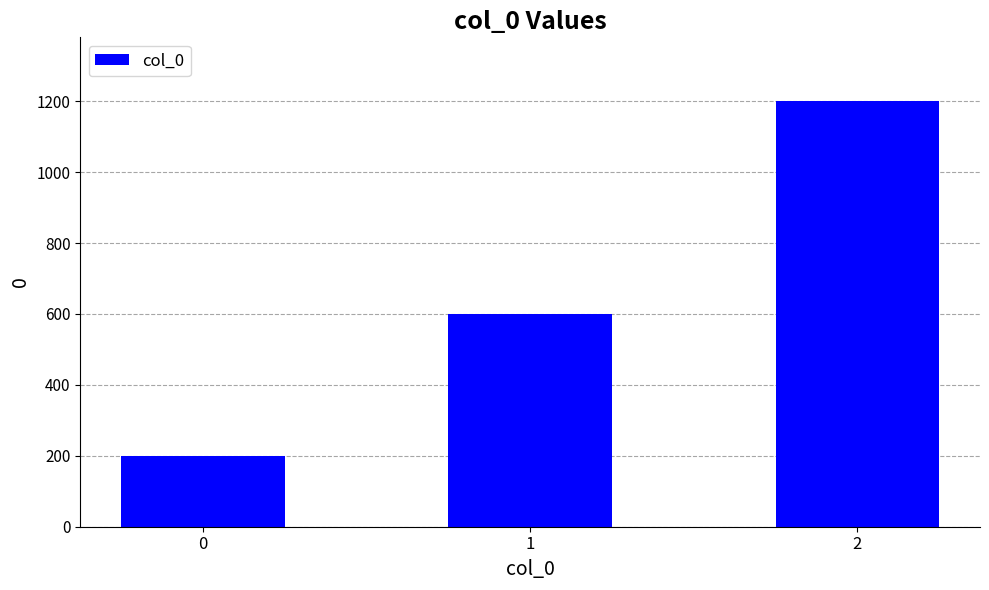

Rank the categories by value from highest to lowest.

2, 1, 0